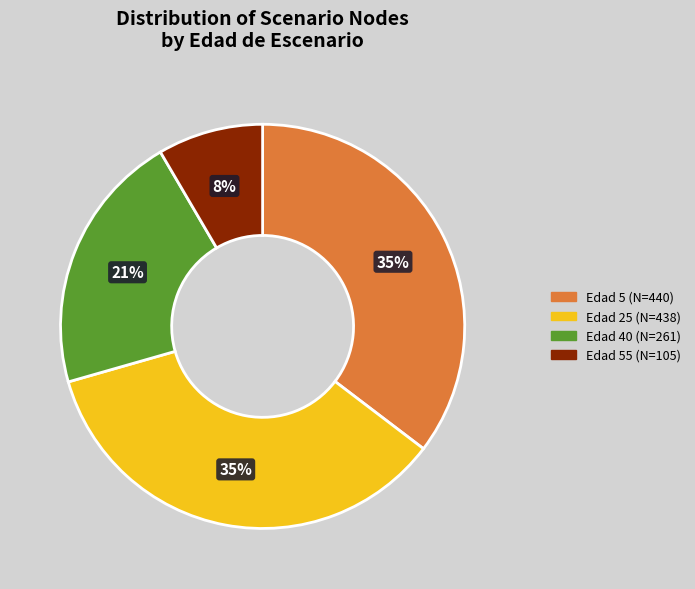

Count the number of slices in the pie.

4